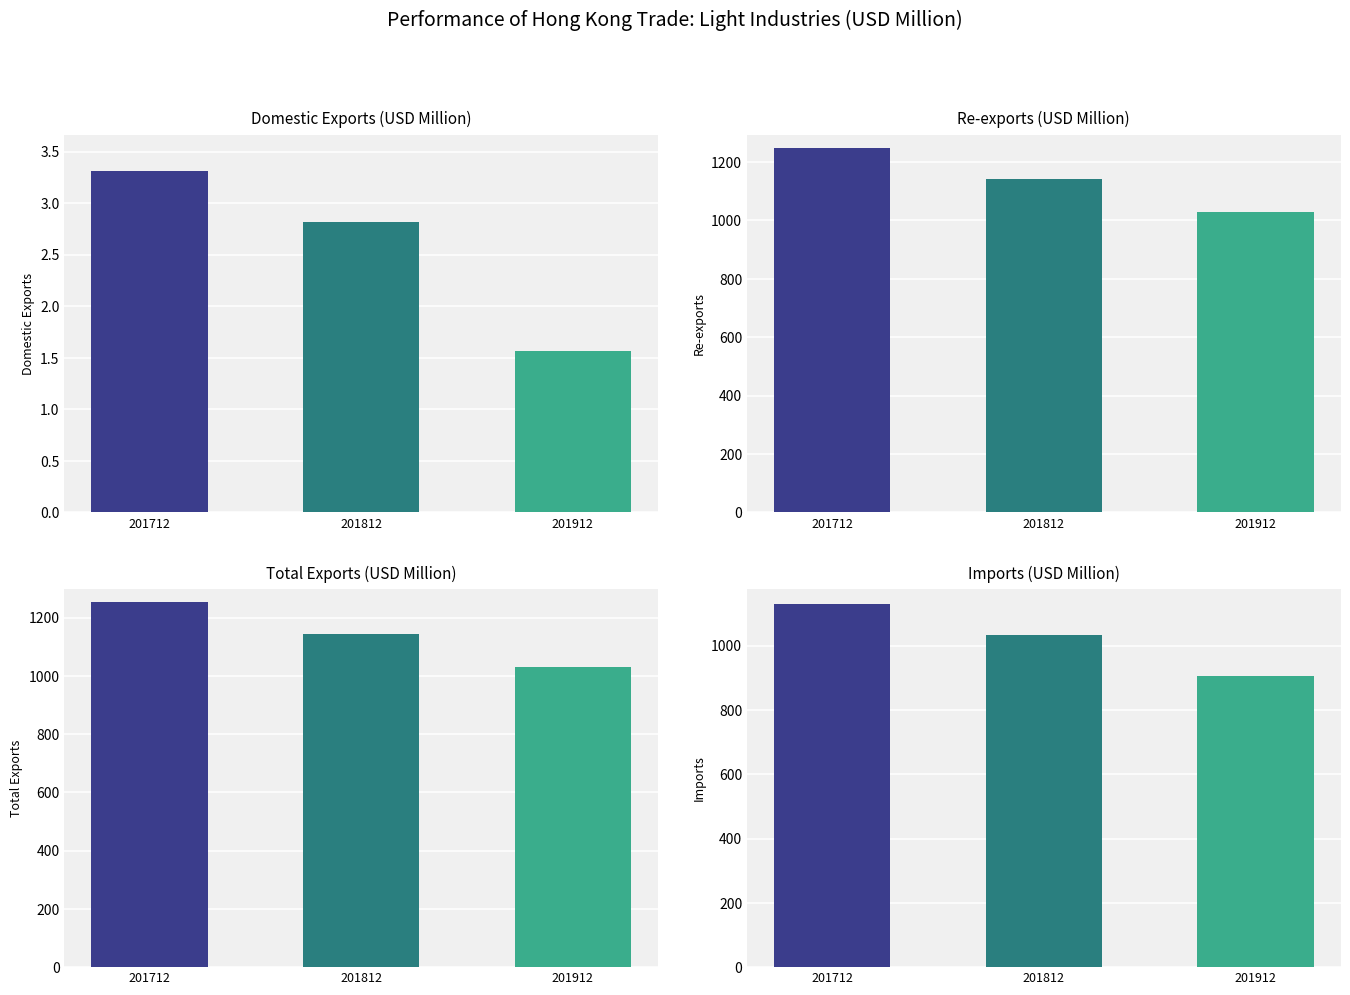

Are the bars horizontal?

No